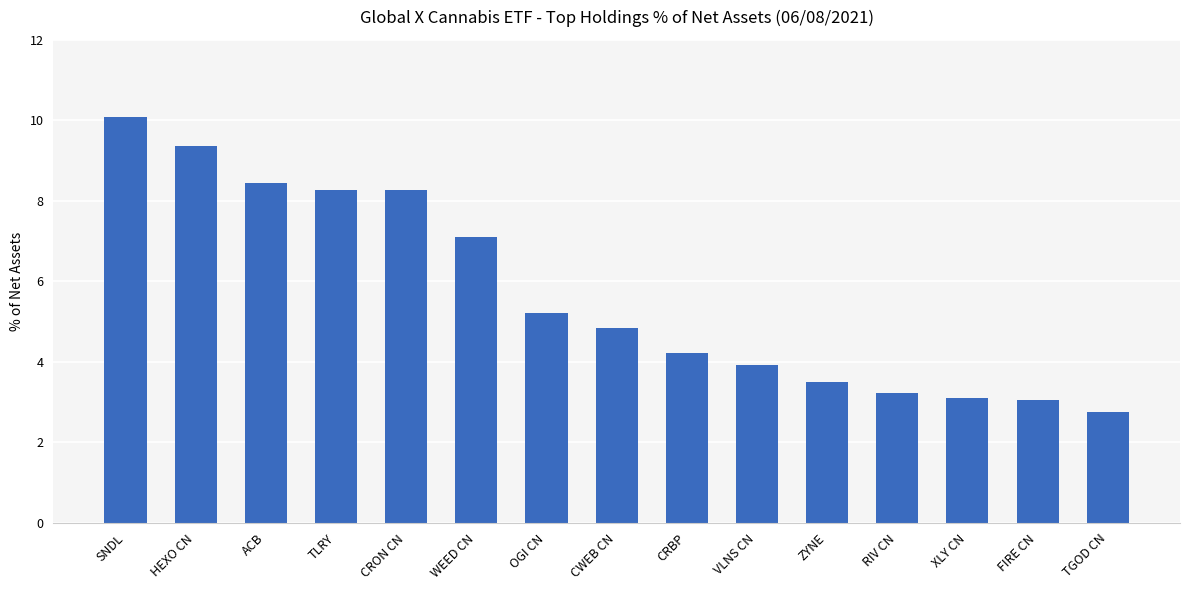

Which label corresponds to the largest value in the chart?

SNDL